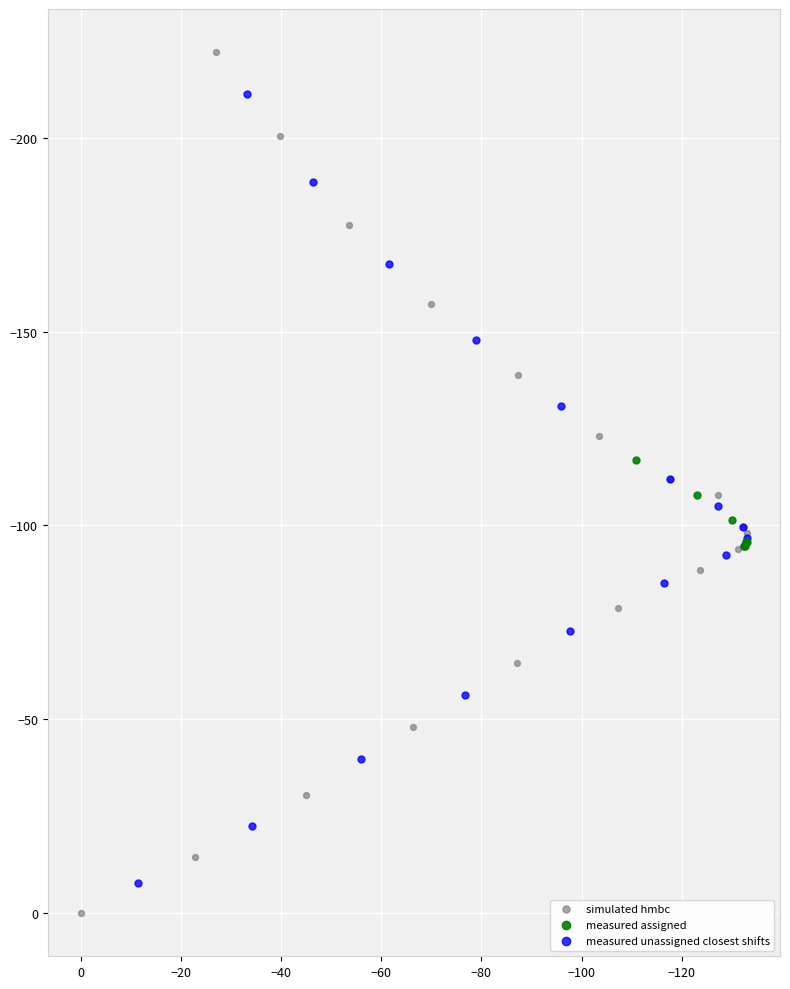

Which series has the largest Y range (max minus min)?

simulated hmbc